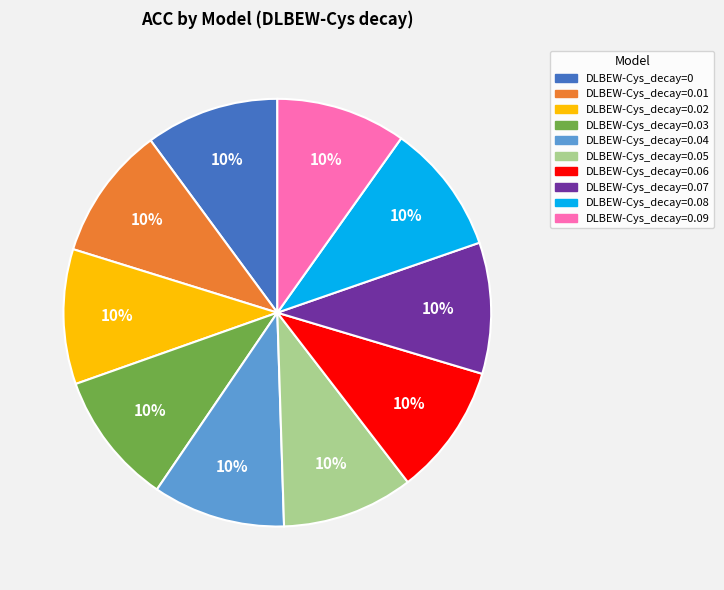

Combined, do DLBEW-Cys_decay=0.04 and DLBEW-Cys_decay=0 account for over 50%?

No